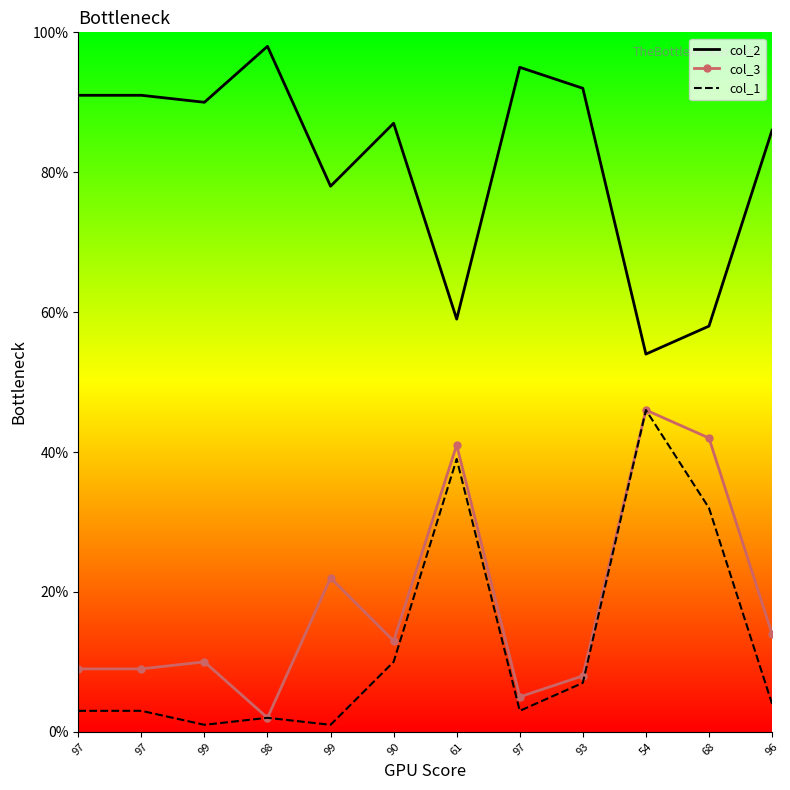

Reading left to right, extract all data points from this chart.

col_2: 91	91	90	98	78	87	59	95	92	54	58	86
col_3: 9	9	10	2	22	13	41	5	8	46	42	14
col_1: 3	3	1	2	1	10	39	3	7	46	32	4